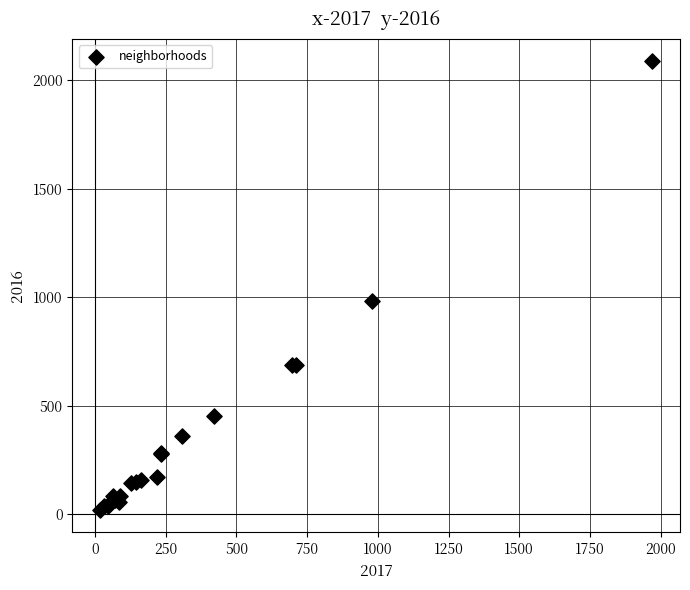

What Y value in the scatter plot is closest to 1053?

983